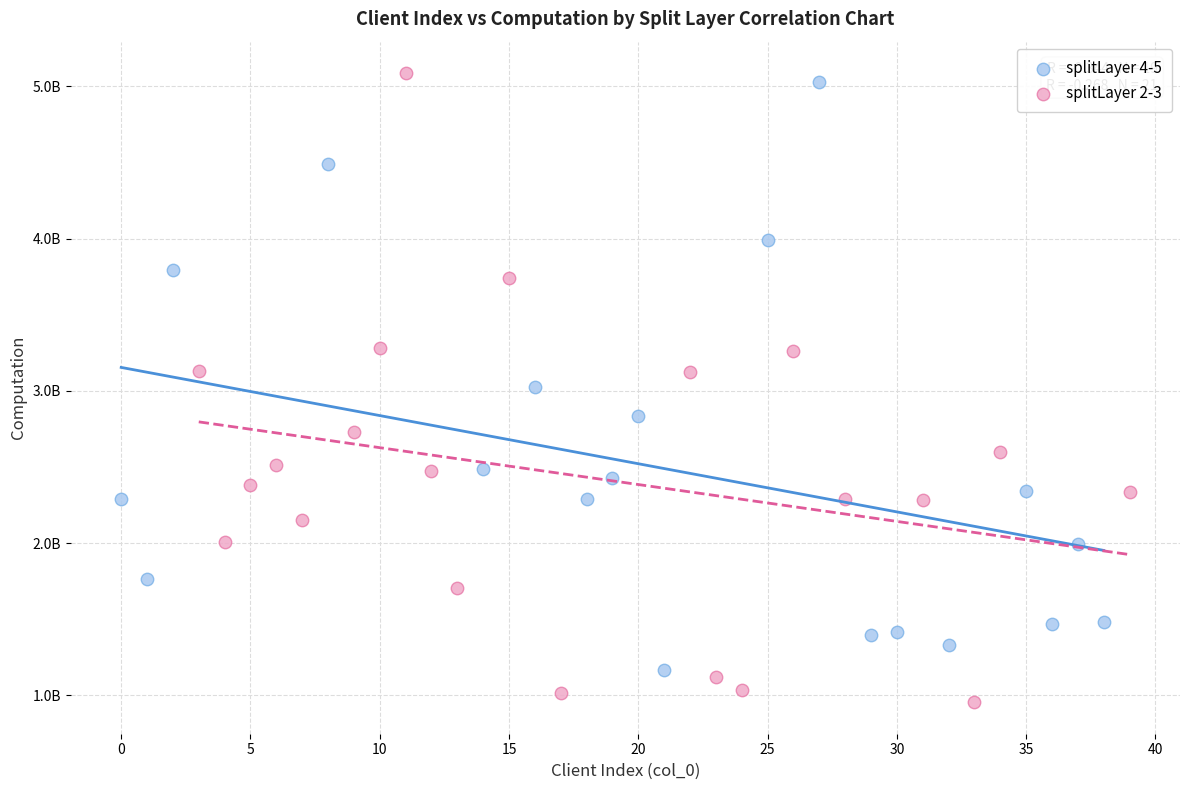

Which series contains the highest Y value?

splitLayer 2-3